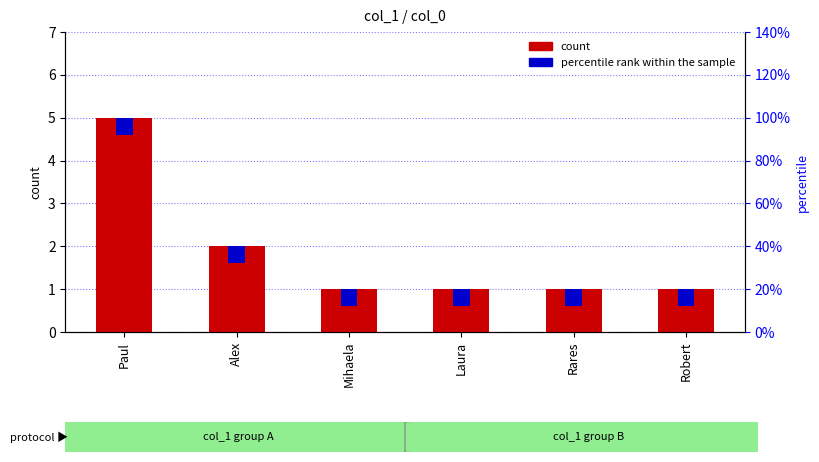

Between Alex and Laura, which is larger?

Alex